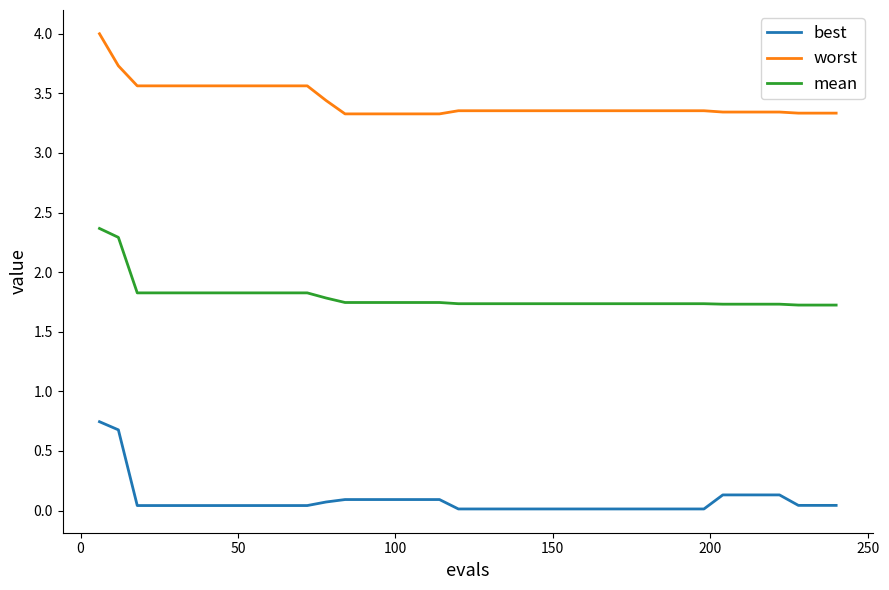

What are all the series names shown in the legend?

best, worst, mean